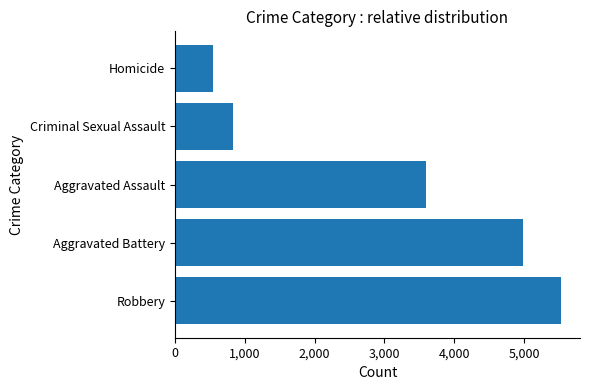

How many bars are there in total?

5